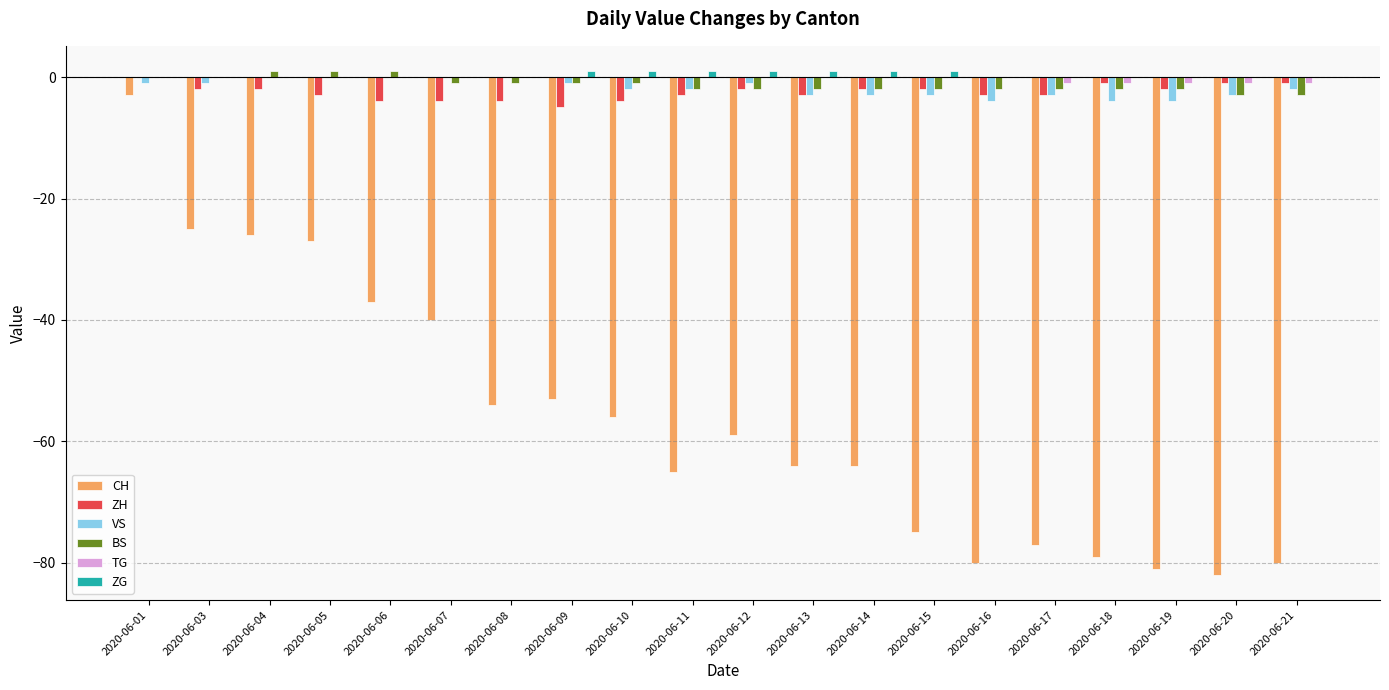

Is the value of ZH at 2020-06-21 greater than the value of ZG at 2020-06-09?

No